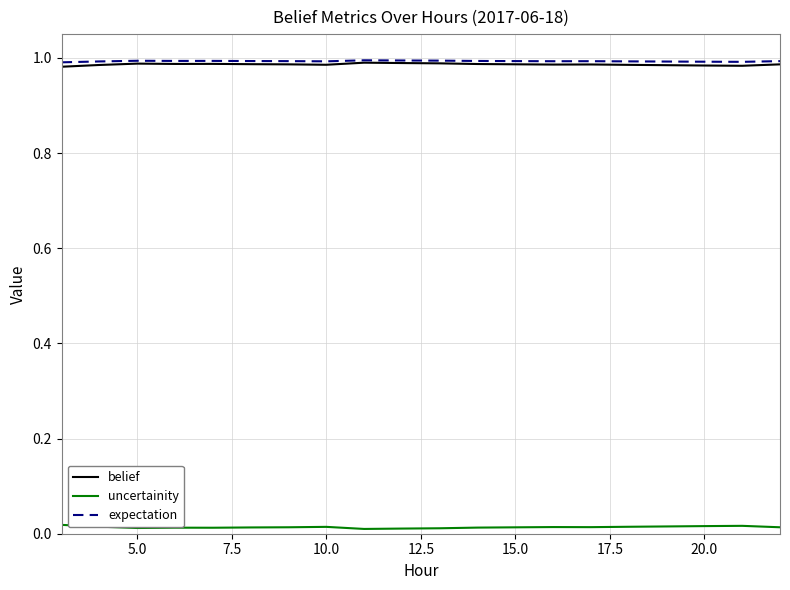

True or false: belief and uncertainity cross at least once.

False